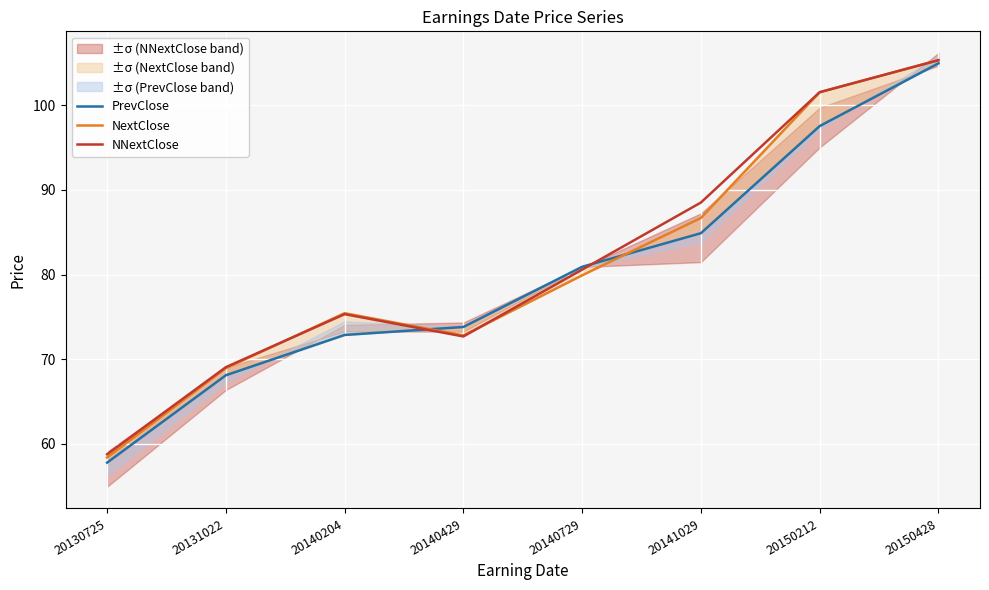

How many series are shown in this chart?

3